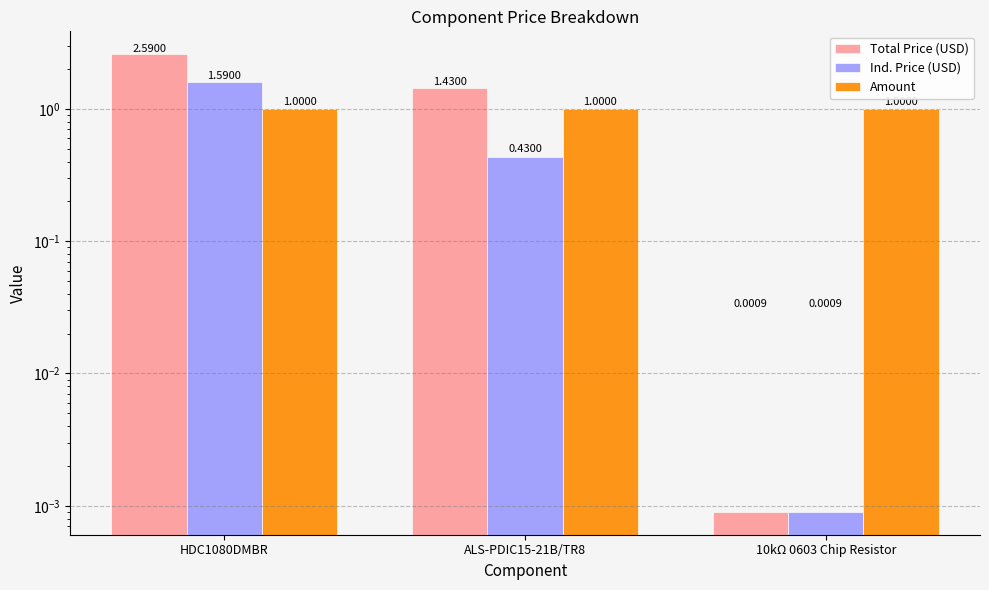

Reading right to left, transcribe all the data shown in this chart.

Total Price (USD): 10kΩ 0603 Chip Resistor=0.0	ALS-PDIC15-21B/TR8=1.4	HDC1080DMBR=2.6
Ind. Price (USD): 10kΩ 0603 Chip Resistor=0.0	ALS-PDIC15-21B/TR8=0.4	HDC1080DMBR=1.6
Amount: 10kΩ 0603 Chip Resistor=1.0	ALS-PDIC15-21B/TR8=1.0	HDC1080DMBR=1.0